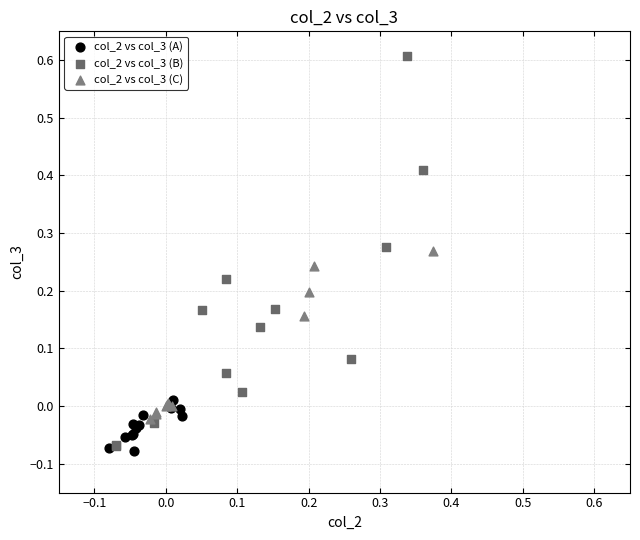

Which series contains the highest Y value?

col_2 vs col_3 (B)